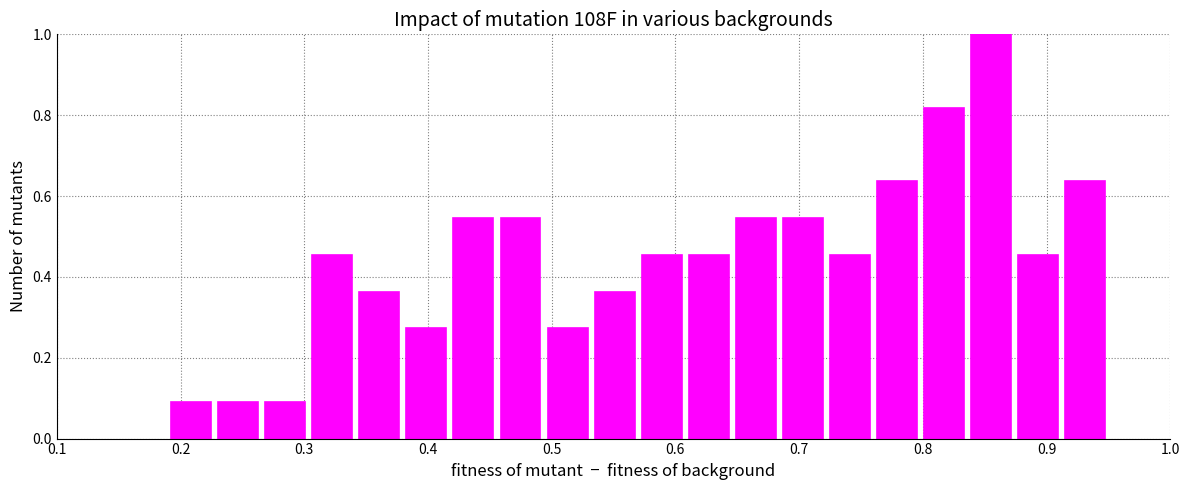

Read against the x-axis, roughly where is the centre of the tallest bar?

0.86